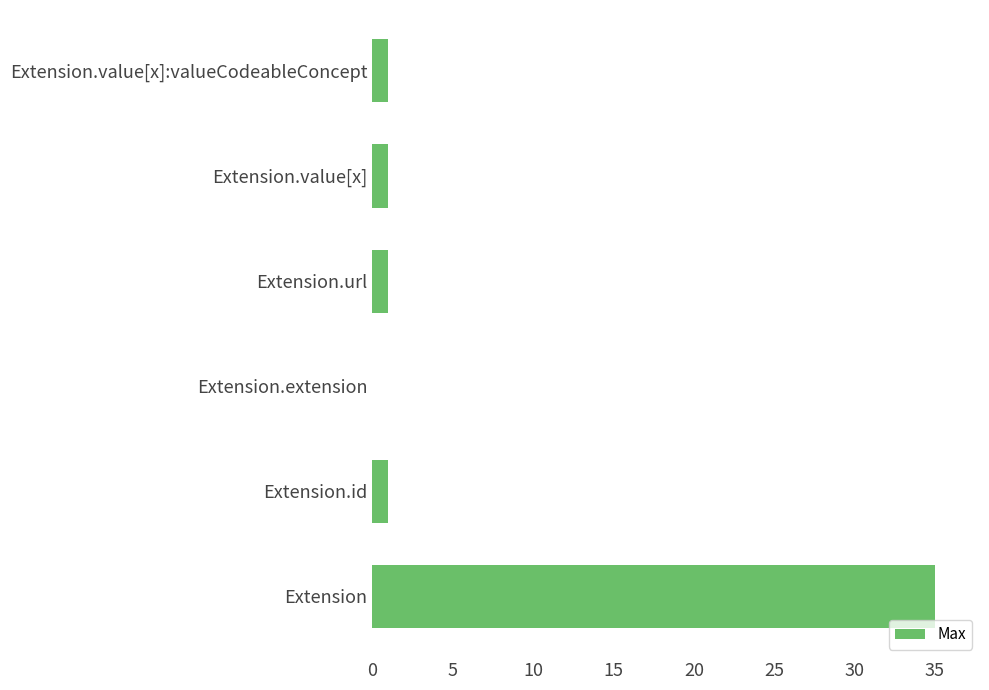

Reading top to bottom, extract all data points from this chart.

Extension.value[x]:valueCodeableConcept=1	Extension.value[x]=1	Extension.url=1	Extension.extension=0	Extension.id=1	Extension=35